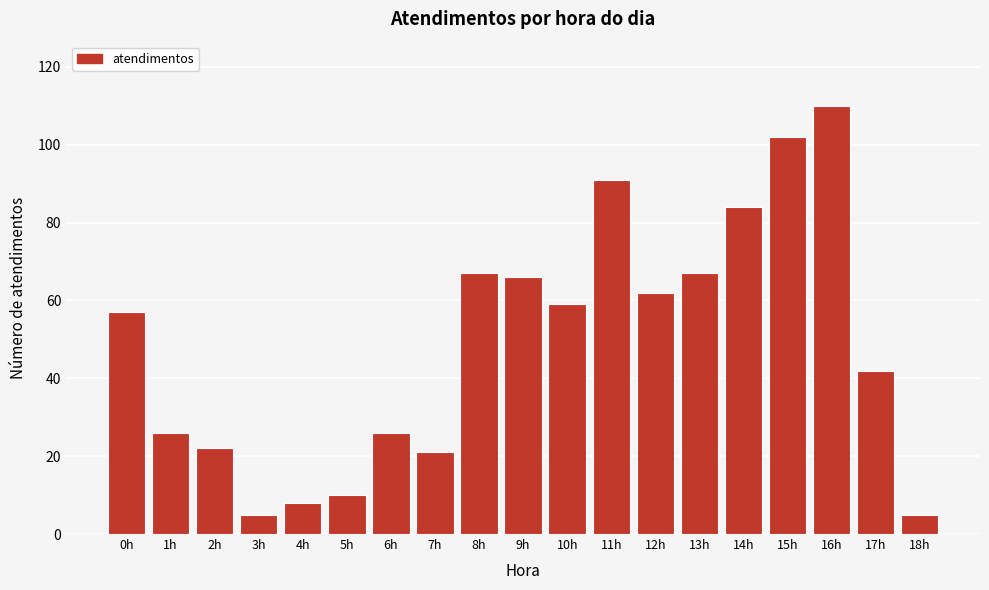

Reading left to right, extract all data points from this chart.

0h=57	1h=26	2h=22	3h=5	4h=8	5h=10	6h=26	7h=21	8h=67	9h=66	10h=59	11h=91	12h=62	13h=67	14h=84	15h=102	16h=110	17h=42	18h=5